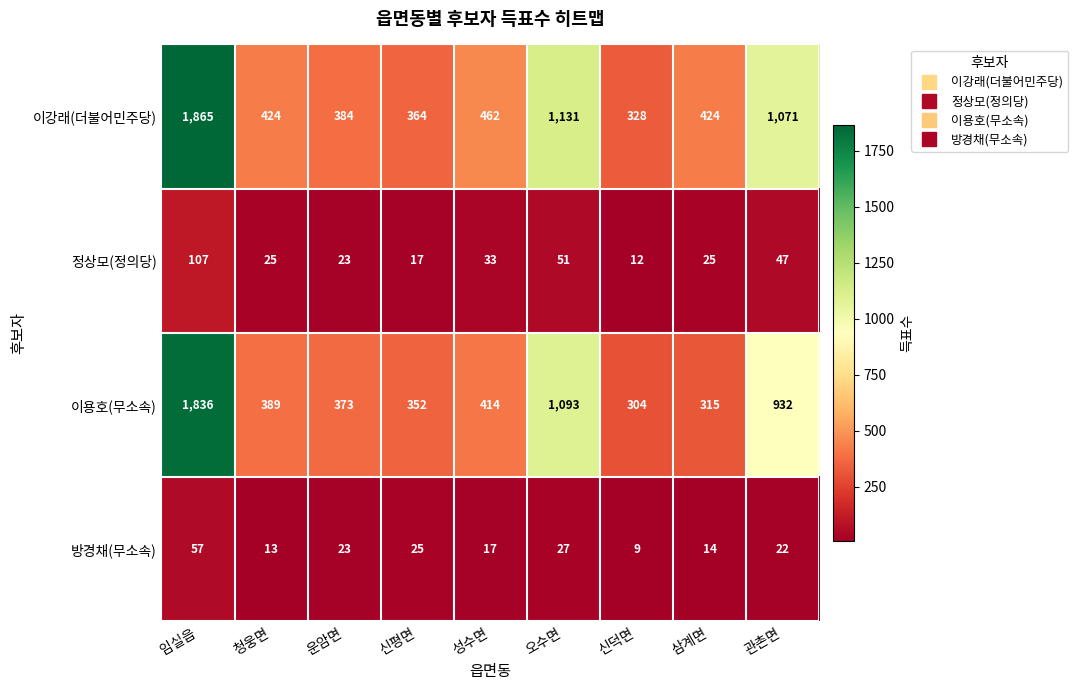

Rank the series by their maximum value, from highest to lowest.

이강래(더불어민주당), 이용호(무소속), 정상모(정의당), 방경채(무소속)